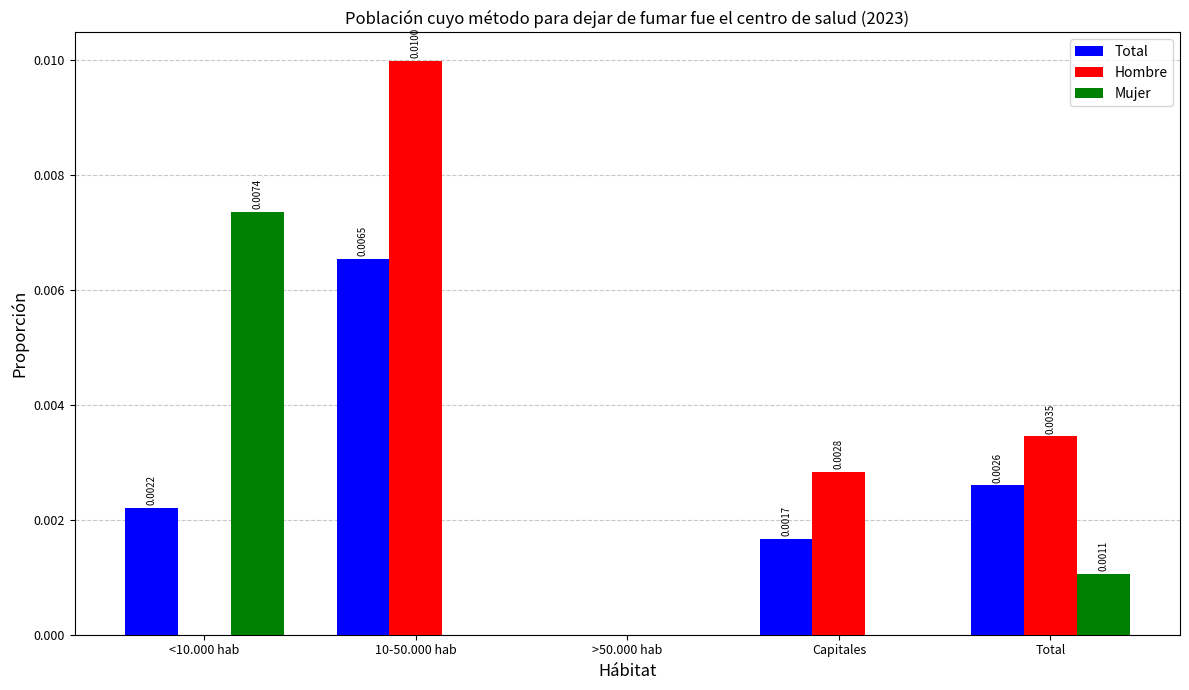

Is the value of Mujer at >50.000 hab greater than the value of Total at Capitales?

No